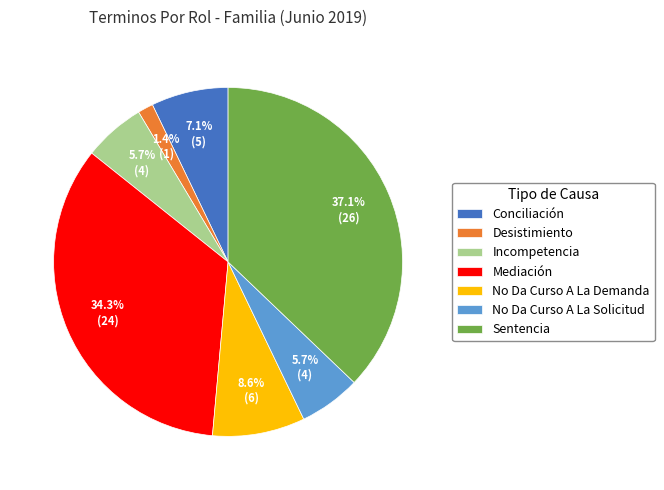

Does any single category account for the majority?

No